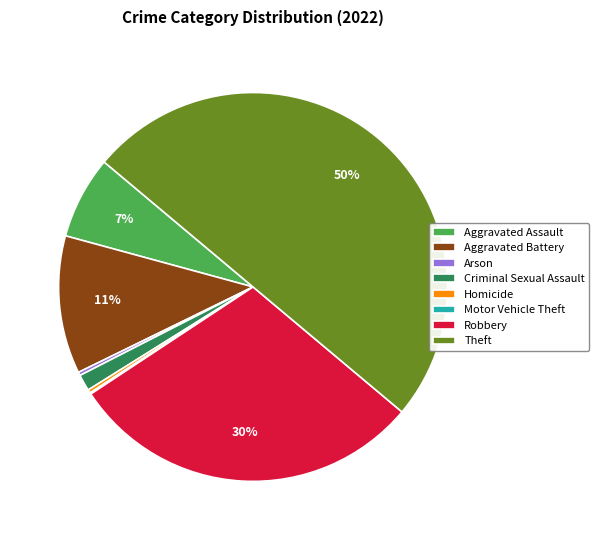

Combined, do Aggravated Assault and Theft account for over 50%?

Yes